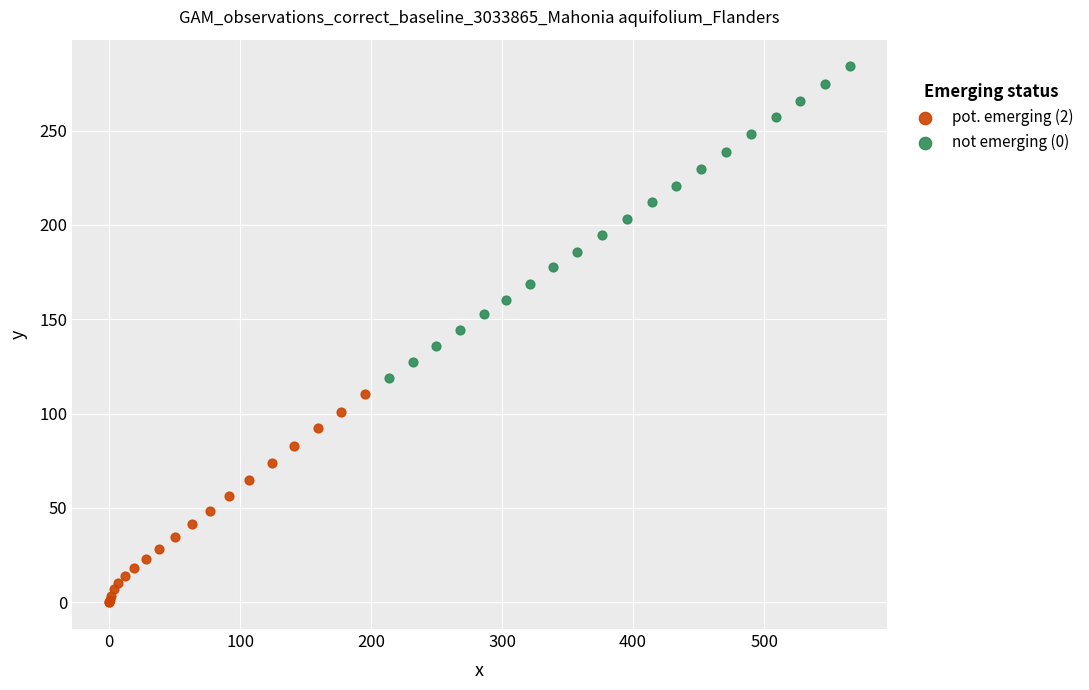

What are all the series names shown in the legend?

pot. emerging (2), not emerging (0)